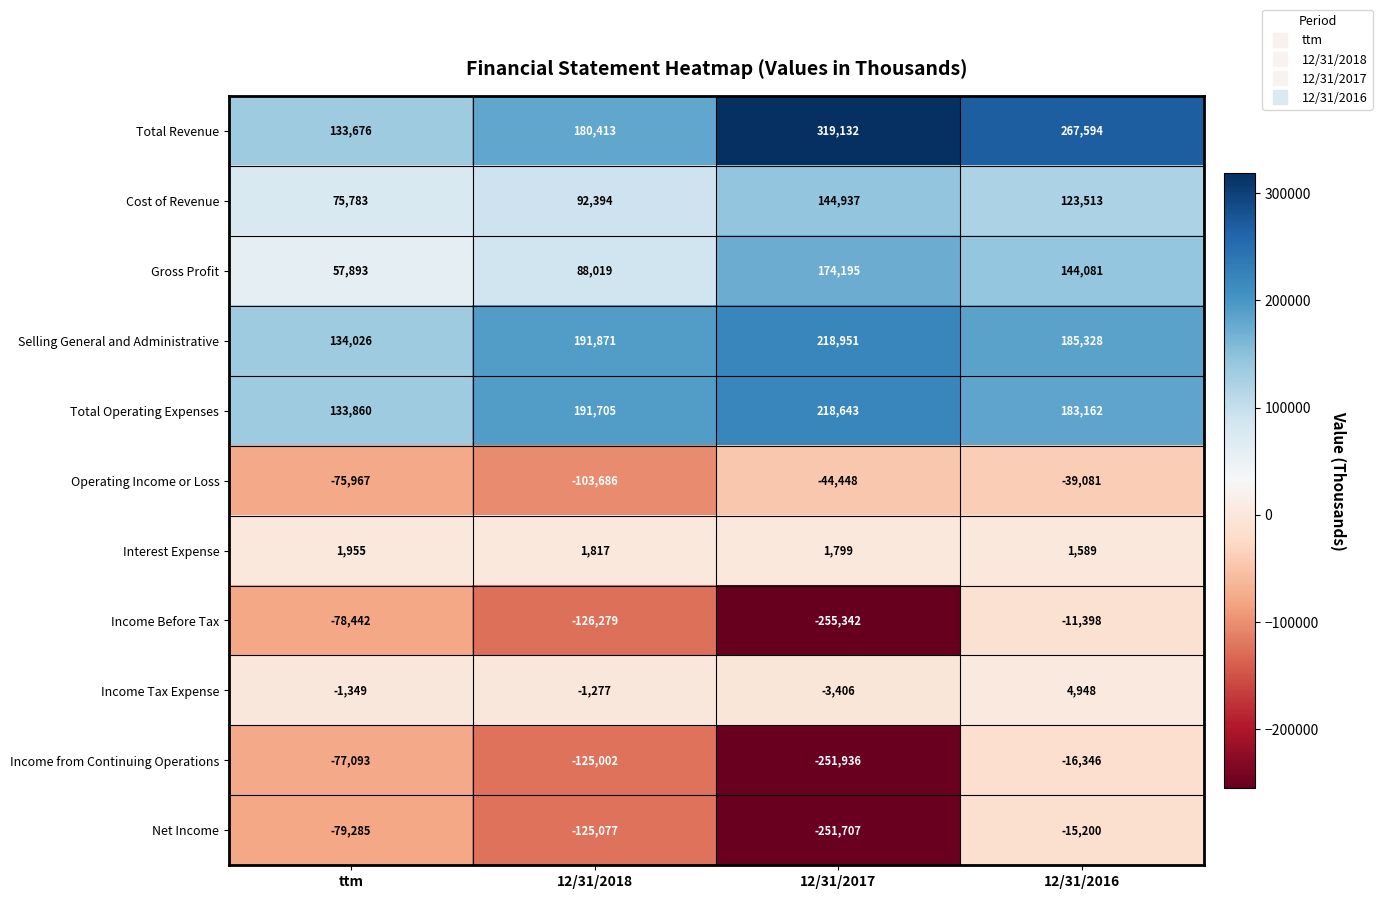

Count the number of data series in this chart.

11